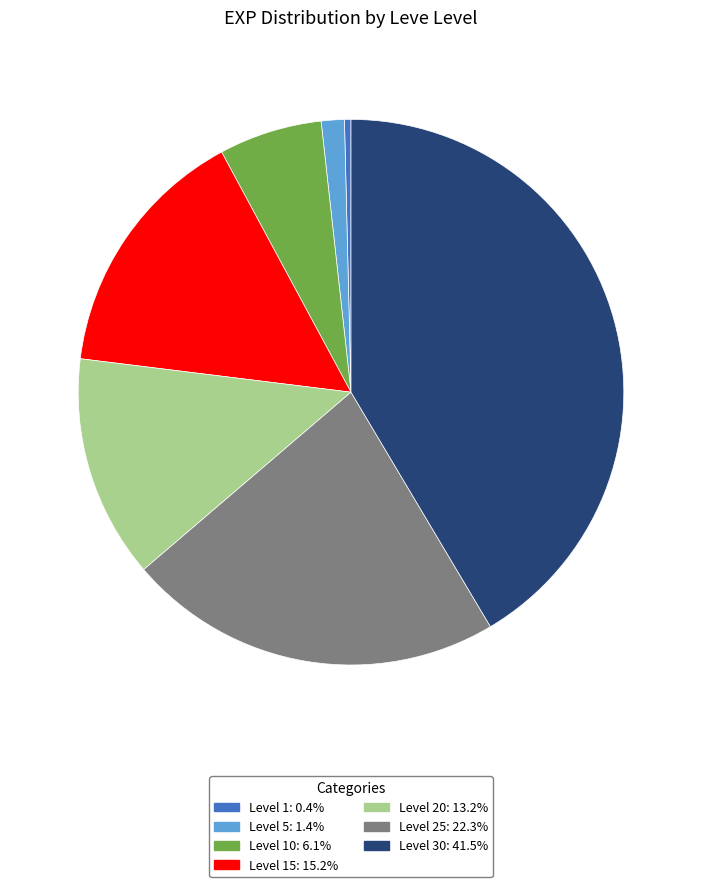

How many segments does this pie chart have?

7